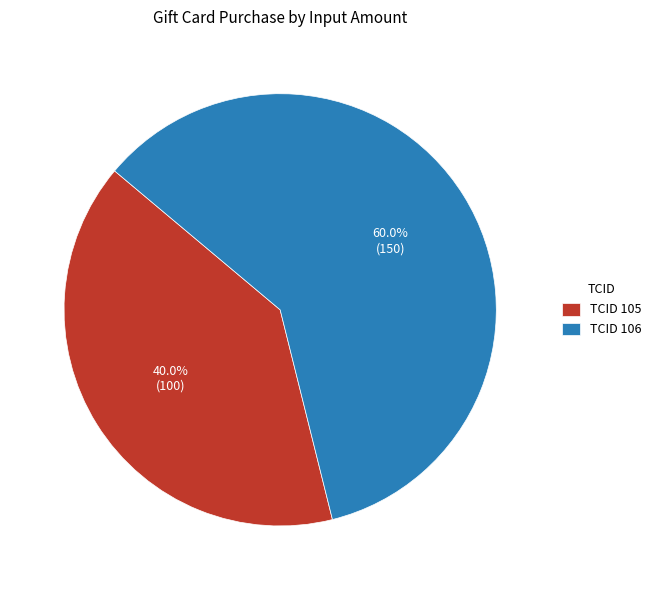

Which category accounts for the majority?

TCID 106